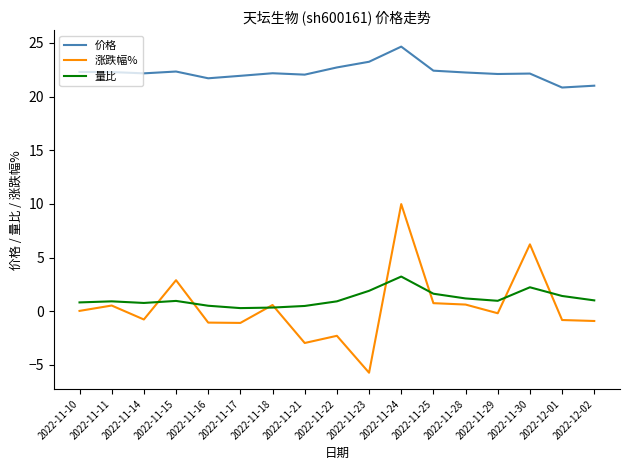

Is it true that 价格 equals 13.5 at 2022-12-01?

False